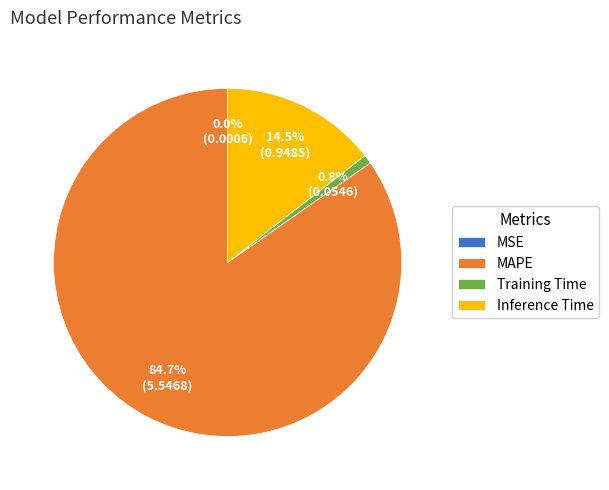

Between Training Time and MAPE, which is larger?

MAPE